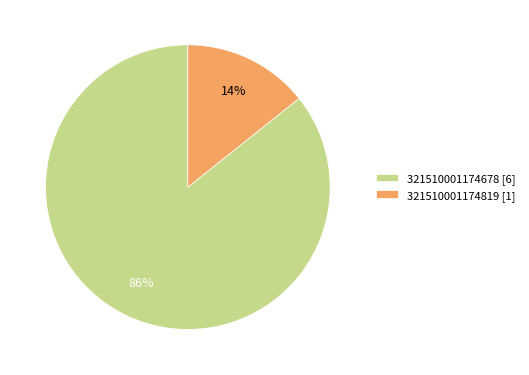

True or false: 321510001174819 accounts for 7% of the total.

False